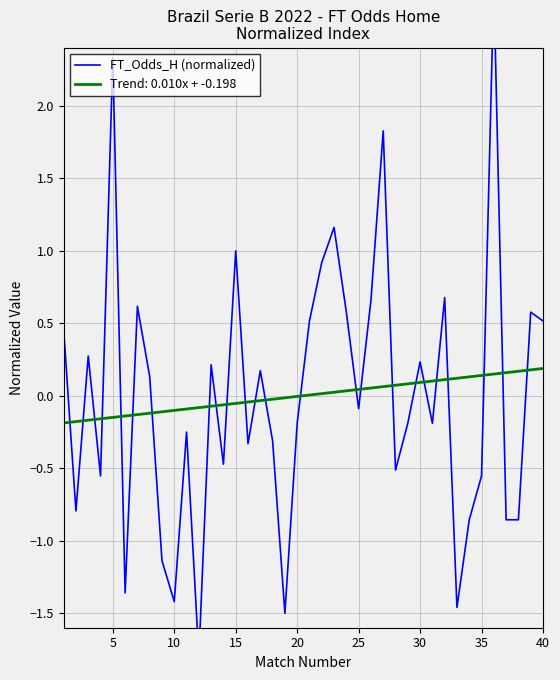

How many values are below 0?

21